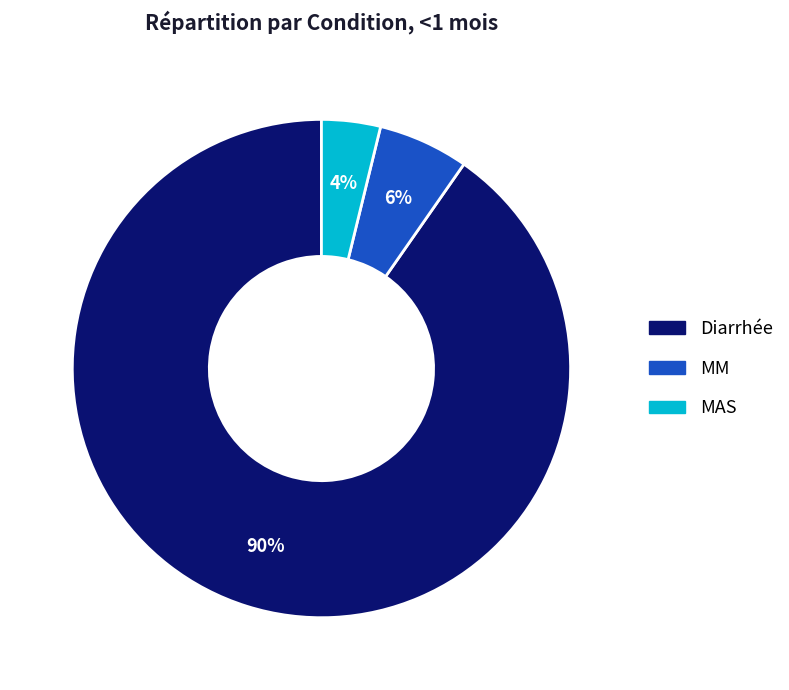

To the nearest percent, what portion does MAS represent?

4%